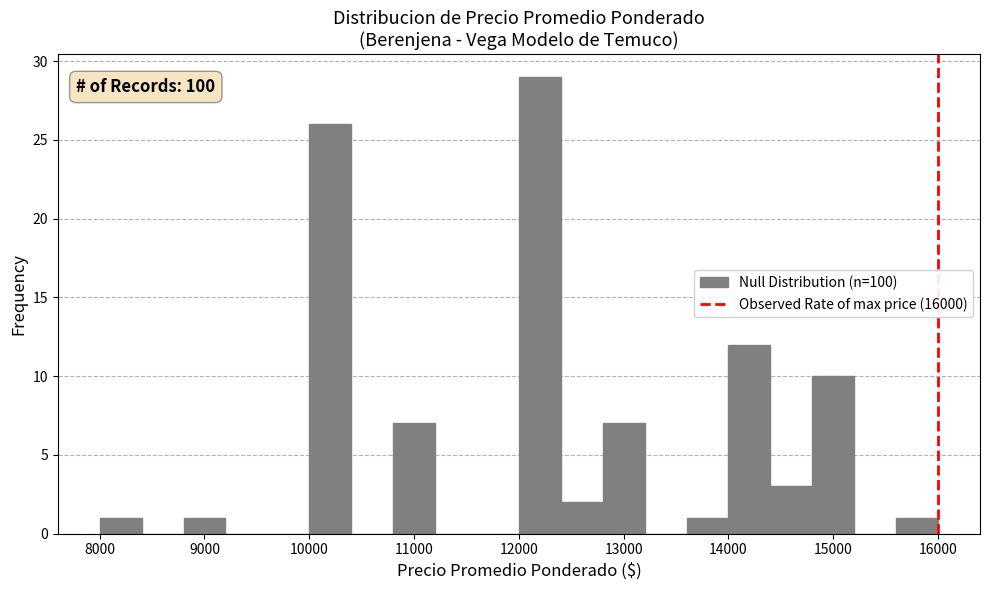

Over which range of the x-axis is the bar tallest?

12000 to 12400